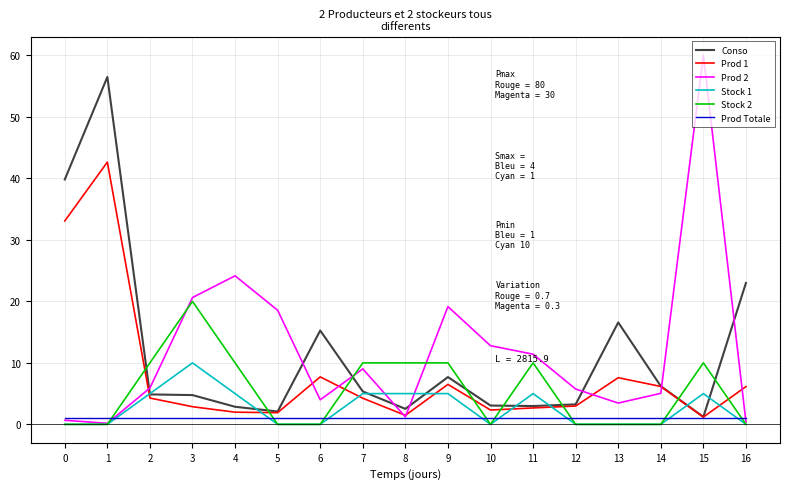

What is the total value across all series at 6?

28.0